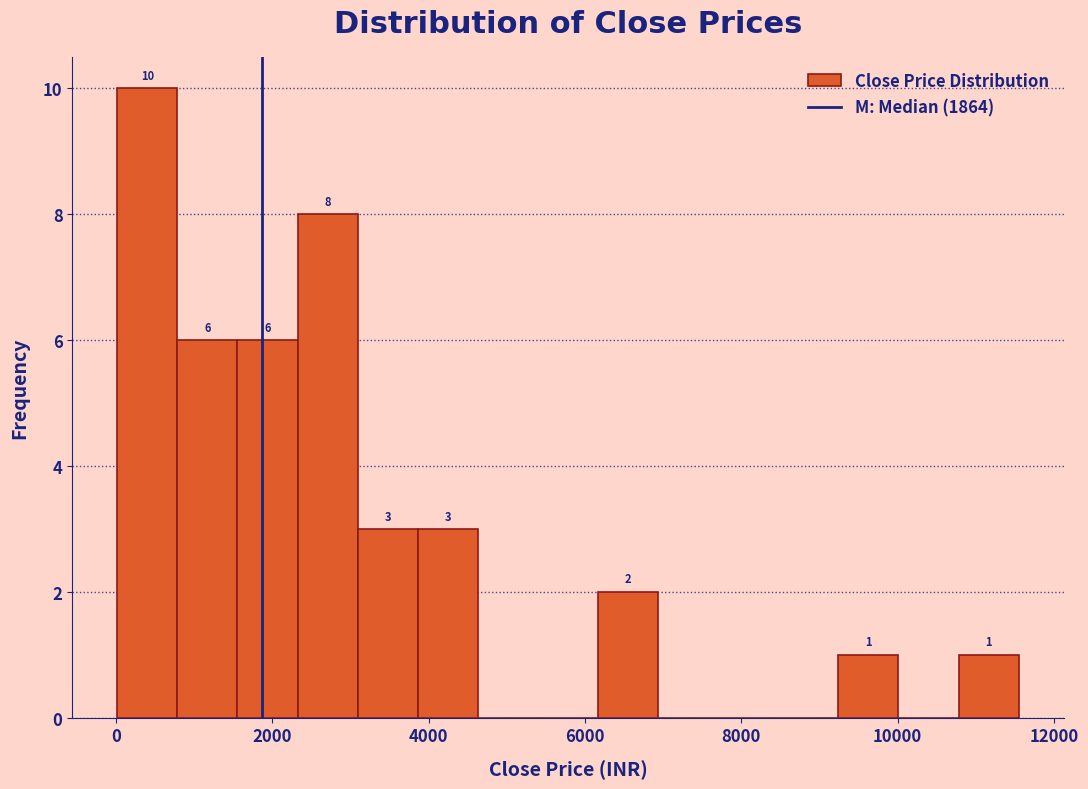

Read against the x-axis, roughly where is the centre of the tallest bar?

400